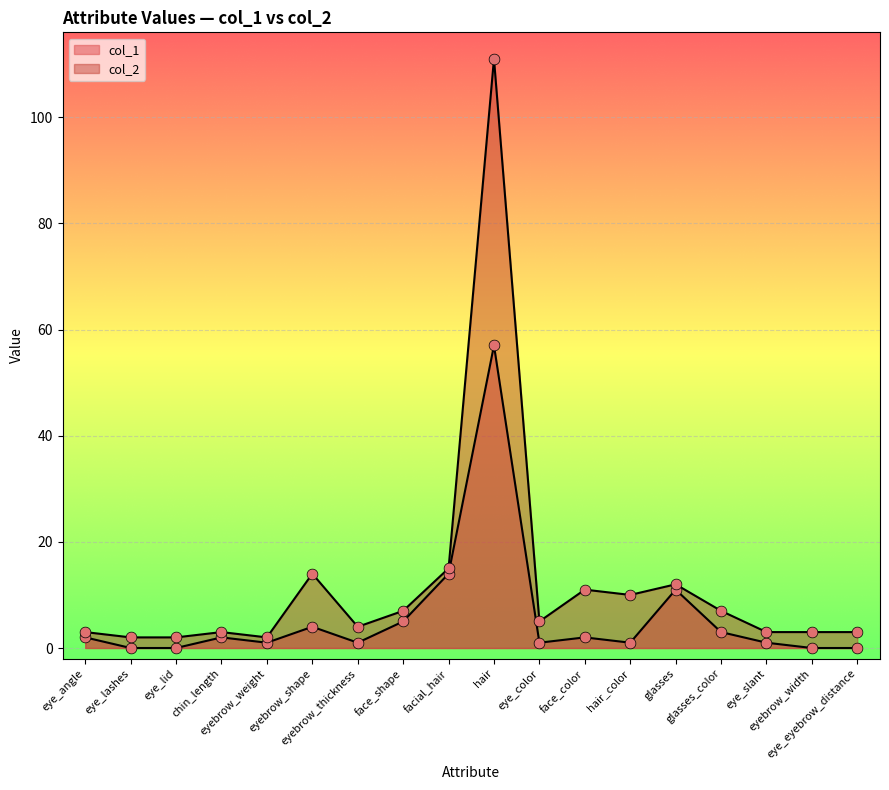

Which series contains the lowest Y value?

col_1